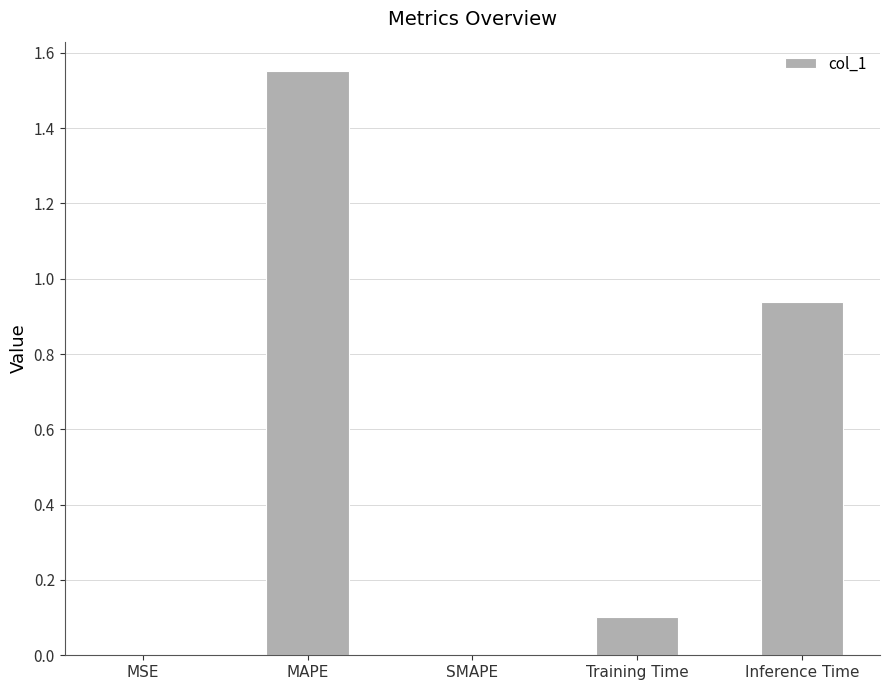

Count the number of categories in the chart.

5